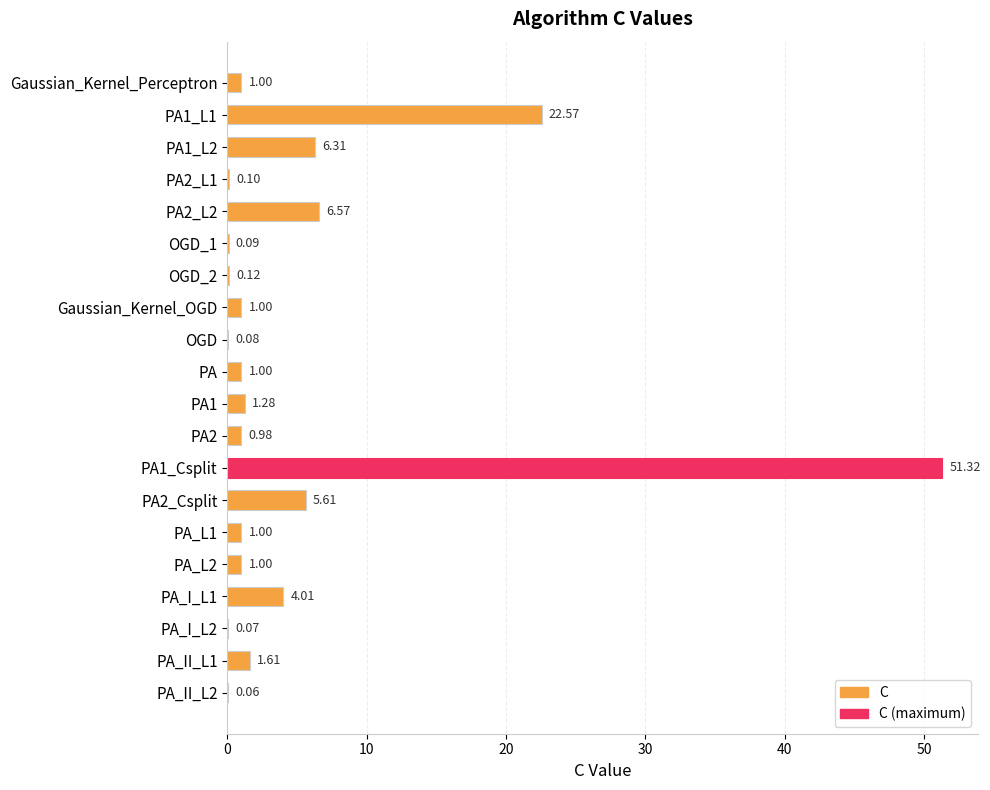

What is the sum of the values at PA2_Csplit and OGD_2?

5.7